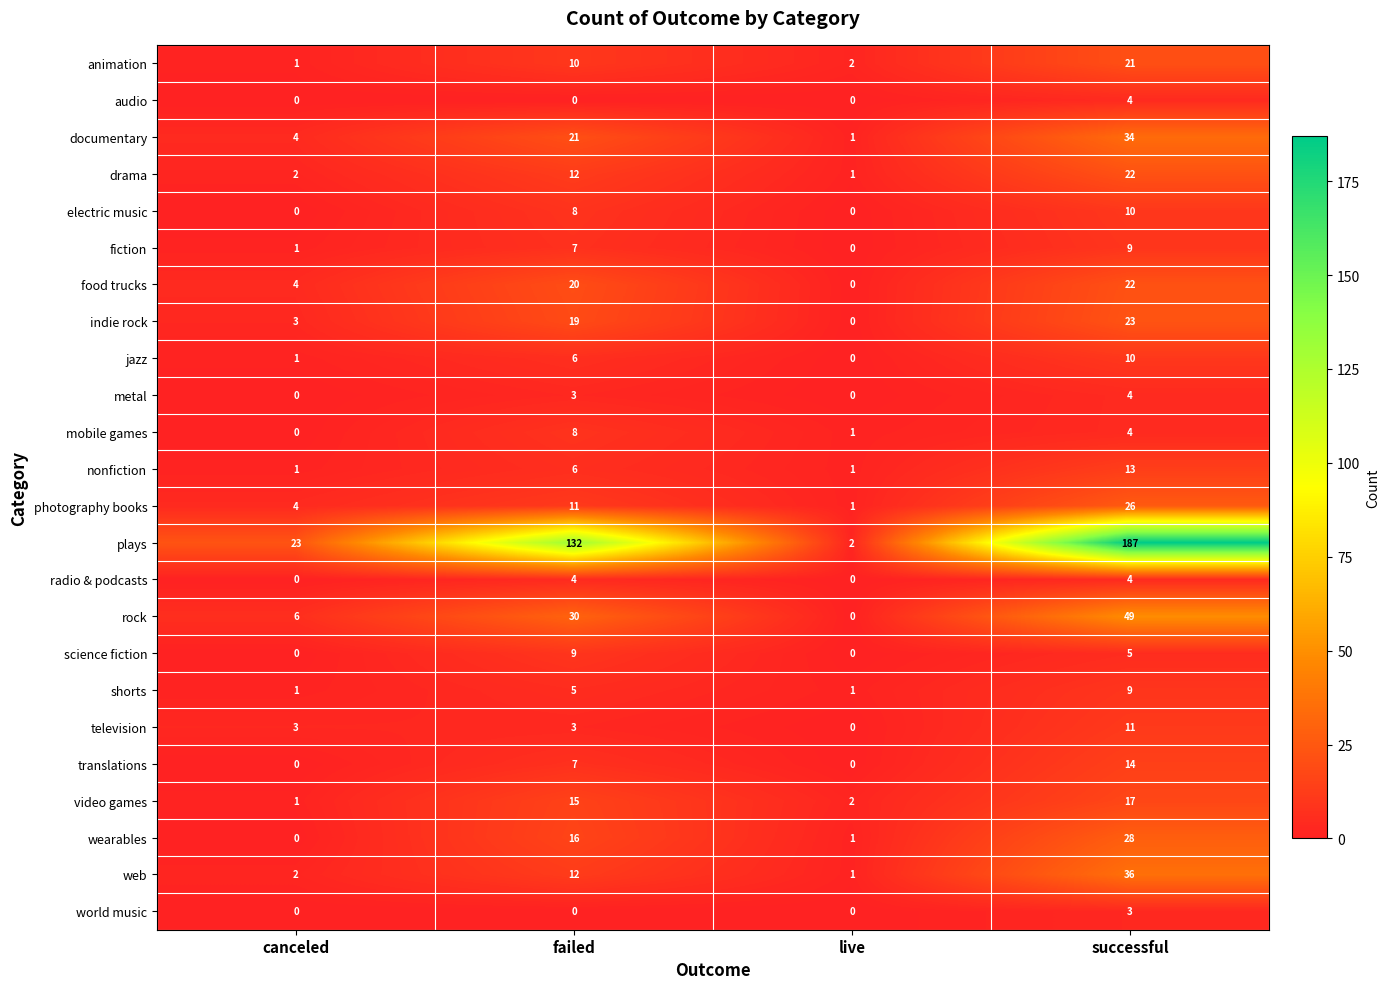

What is the difference between the highest and lowest values at successful?

184